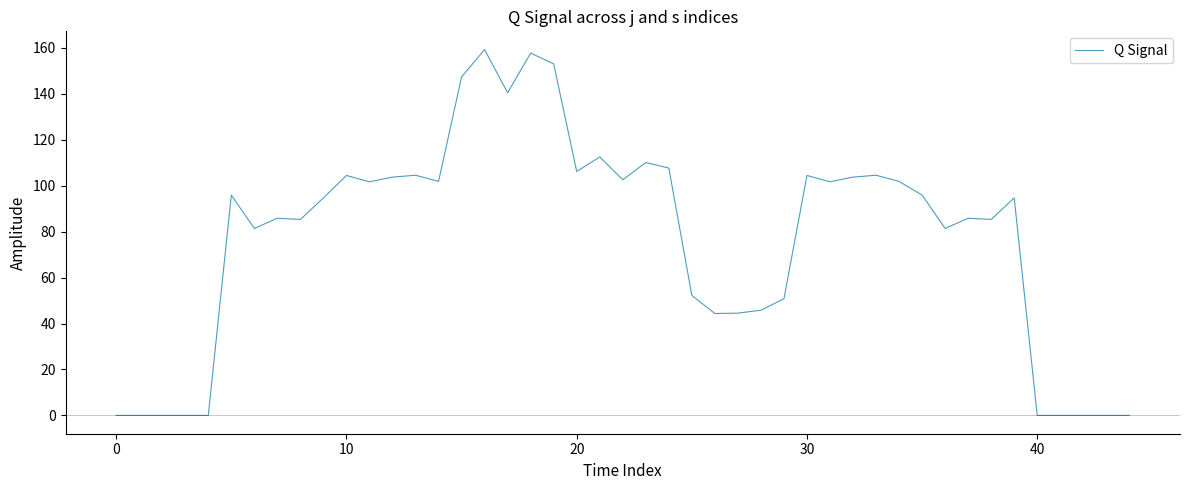

What is the difference between the maximum and minimum values?

159.2